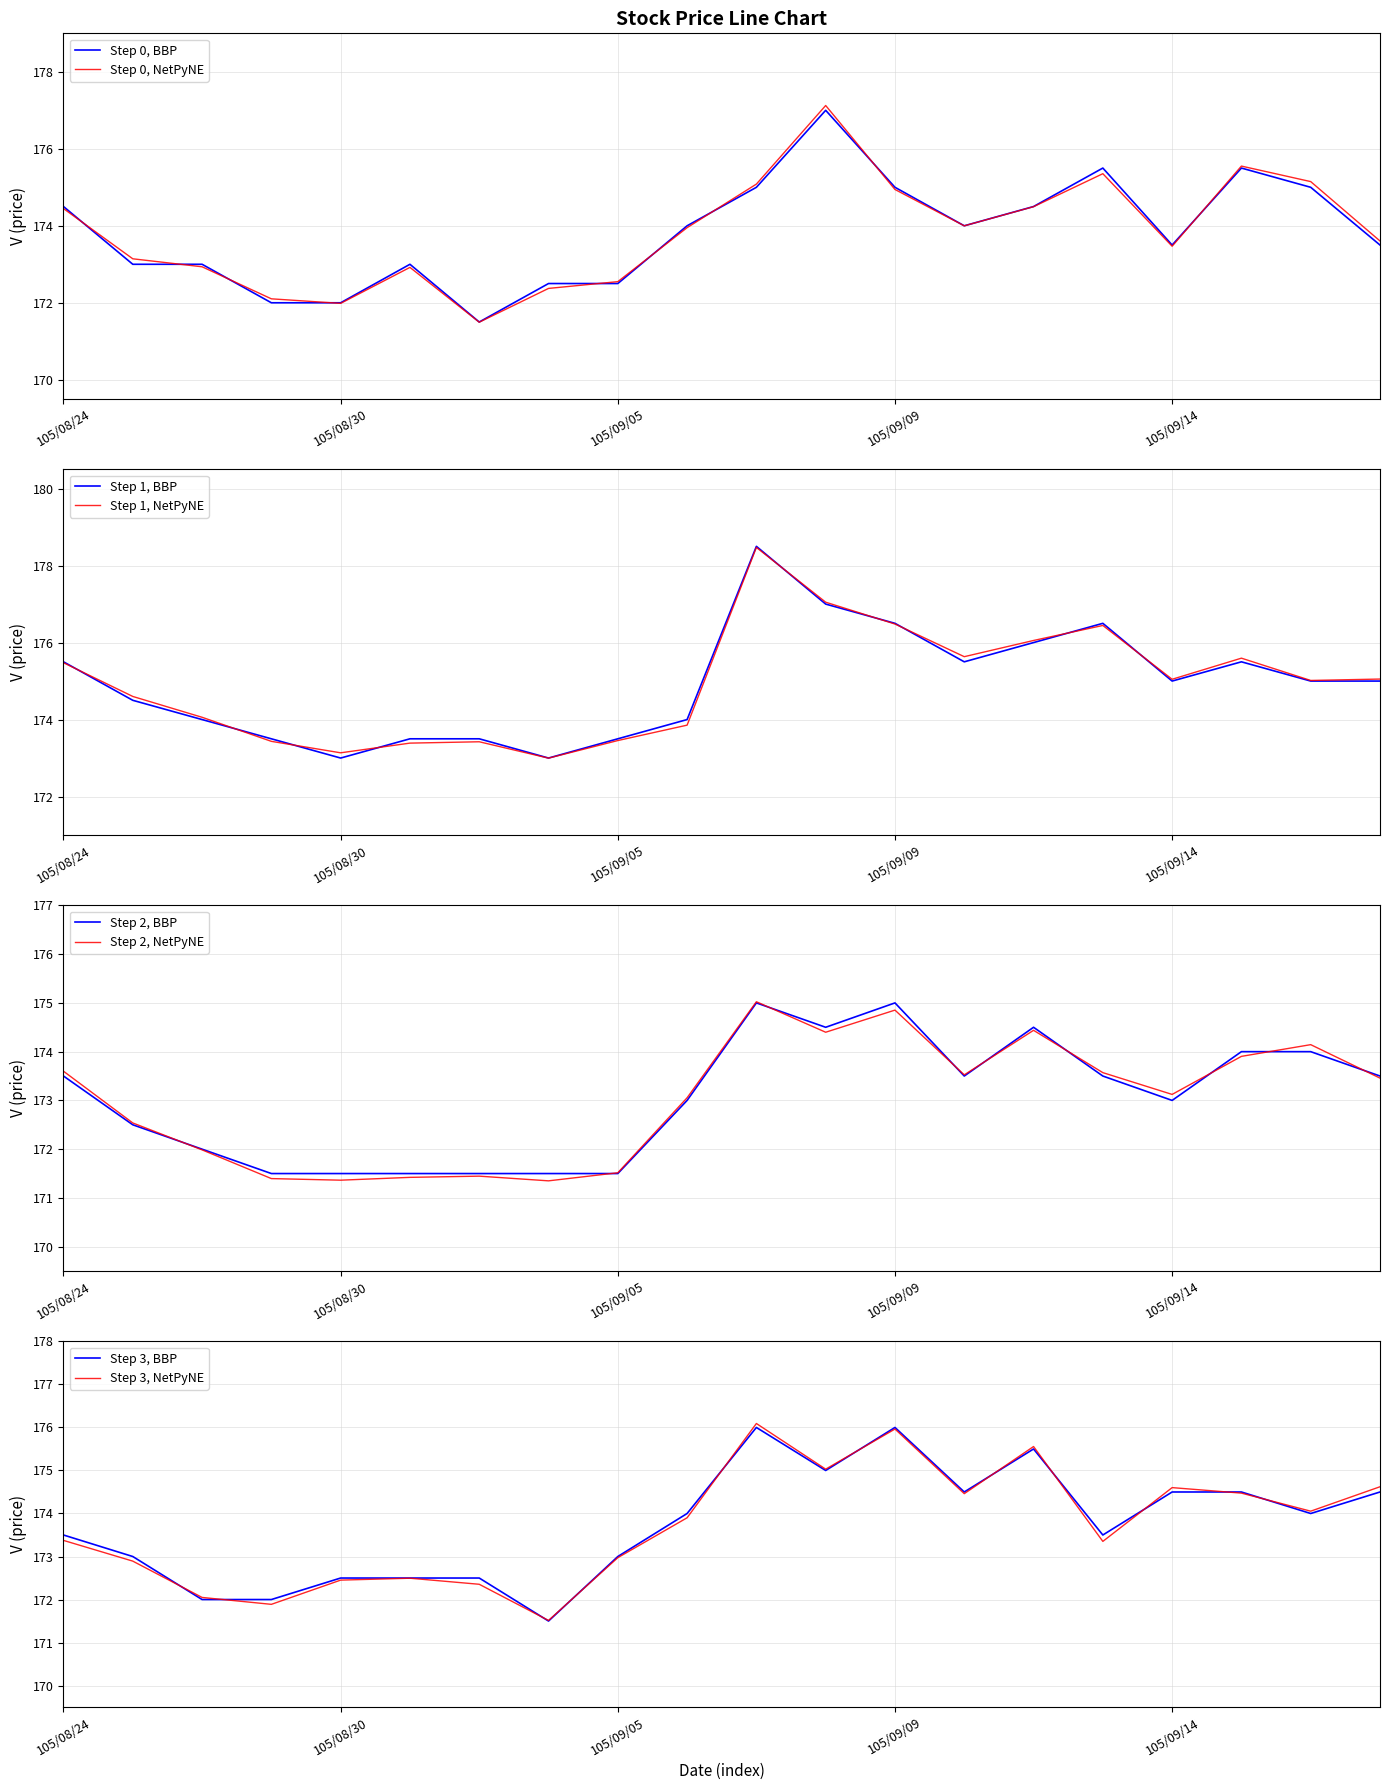

Which label corresponds to the largest value in the chart?

105/09/07